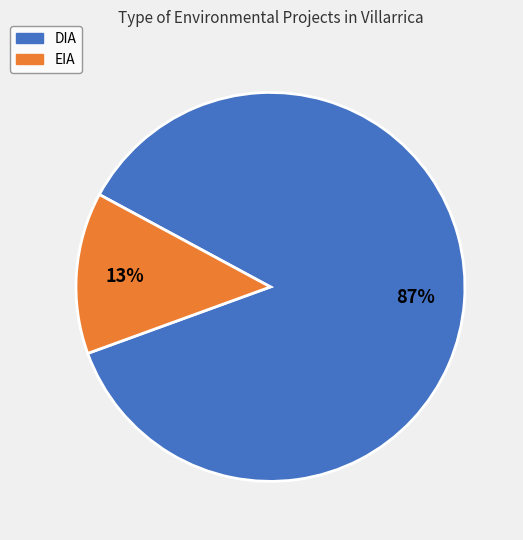

To the nearest percent, what is the combined percentage of EIA and DIA?

100%